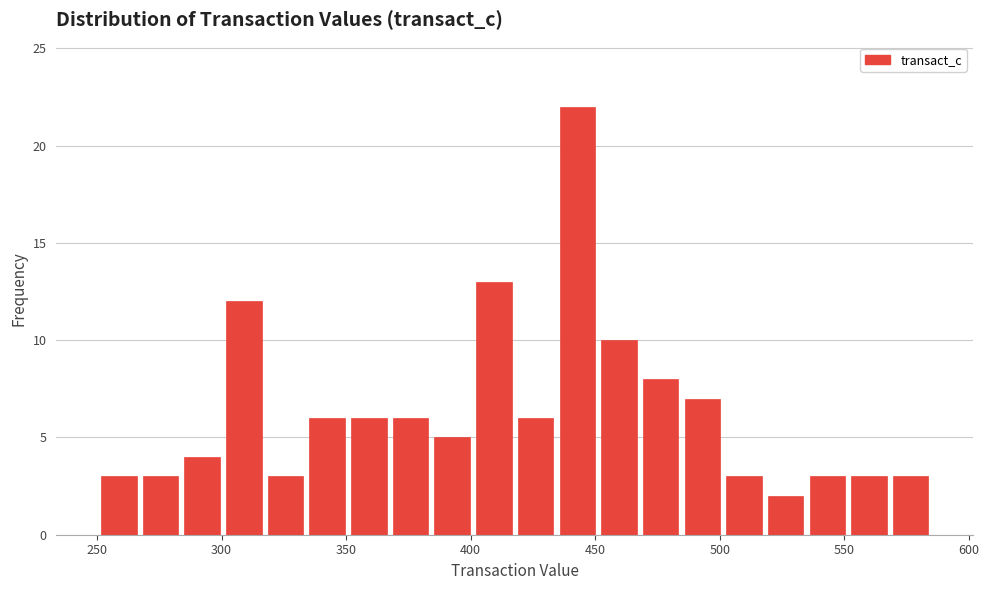

Read against the x-axis, roughly where is the centre of the tallest bar?

445